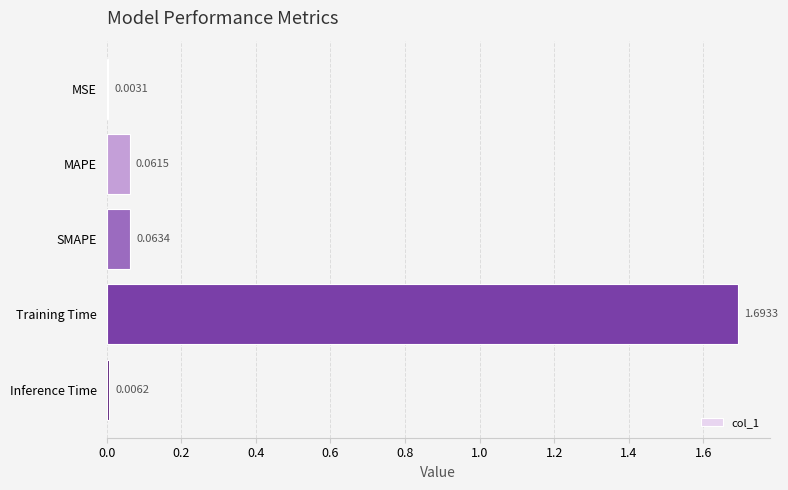

Are the bars horizontal?

Yes